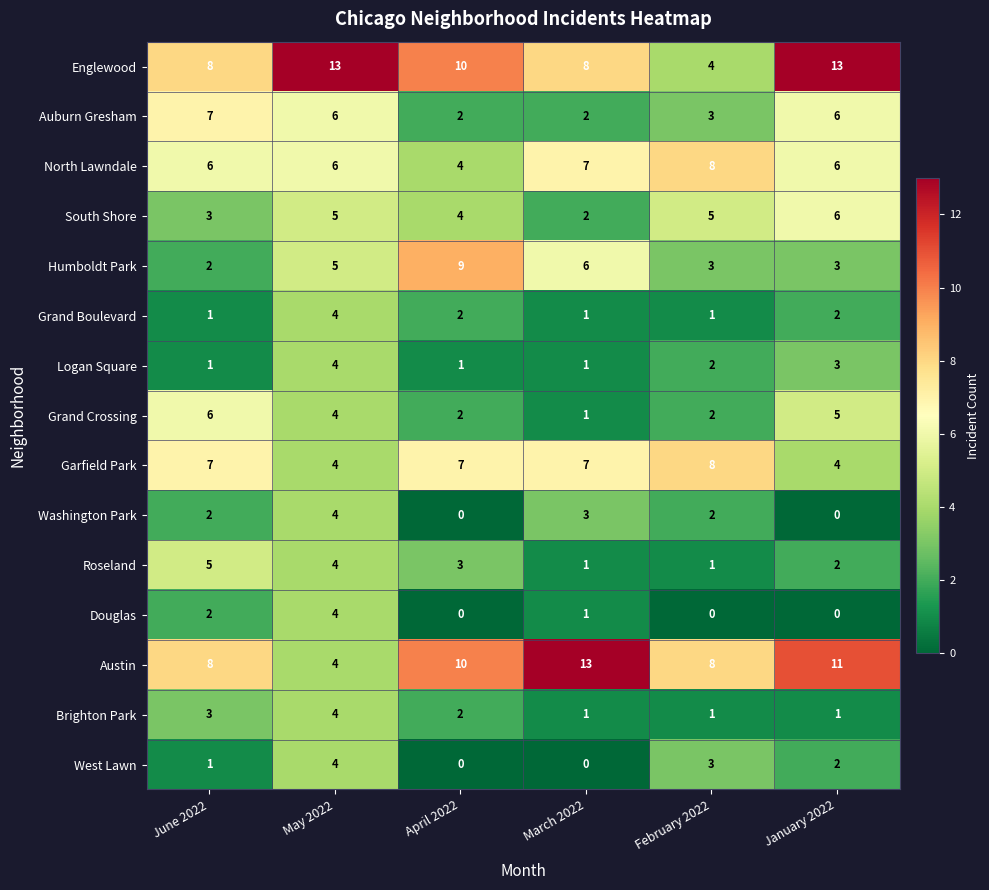

What is the highest value of the Grand Boulevard series?

4